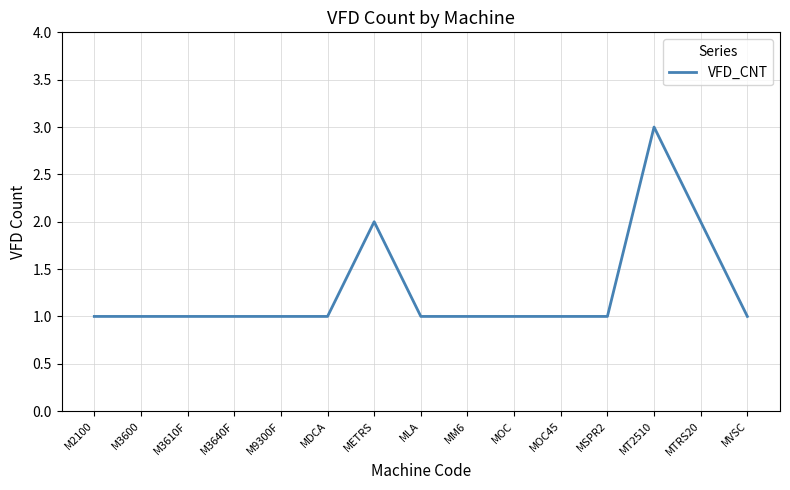

What is the greatest value displayed?

3